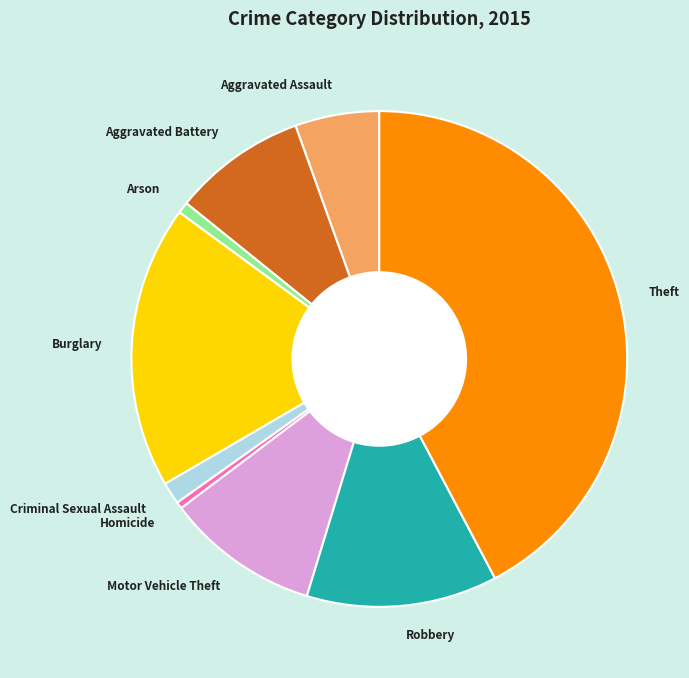

Approximately how many times larger is the value at Motor Vehicle Theft compared to Criminal Sexual Assault?

7.0